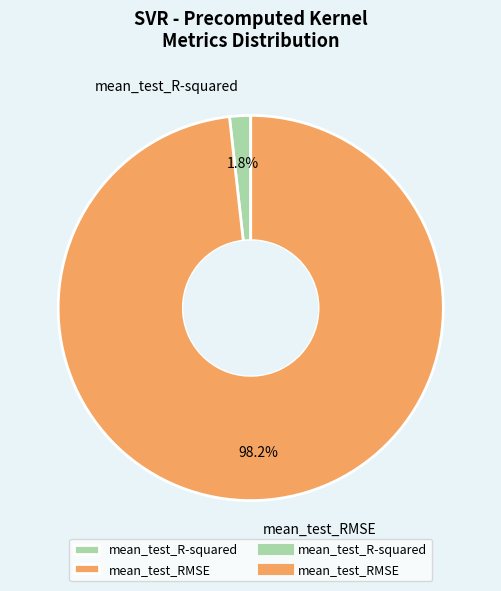

Which slice is the smallest?

mean_test_R-squared